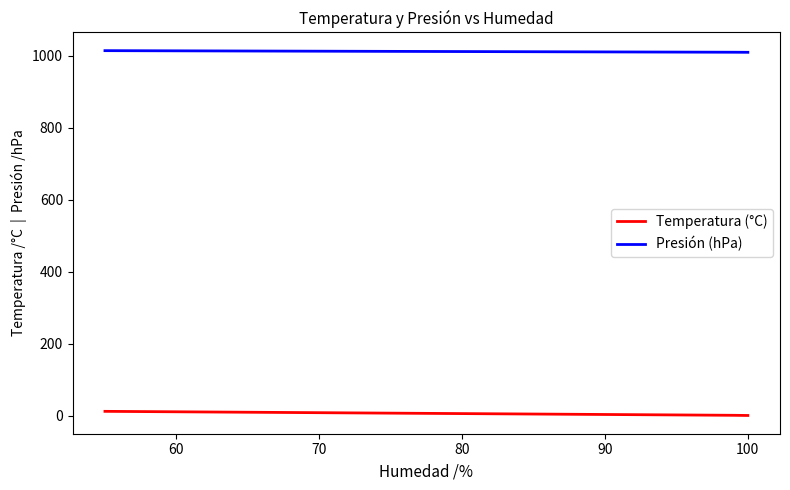

What are all the series names shown in the legend?

Temperatura (°C), Presión (hPa)